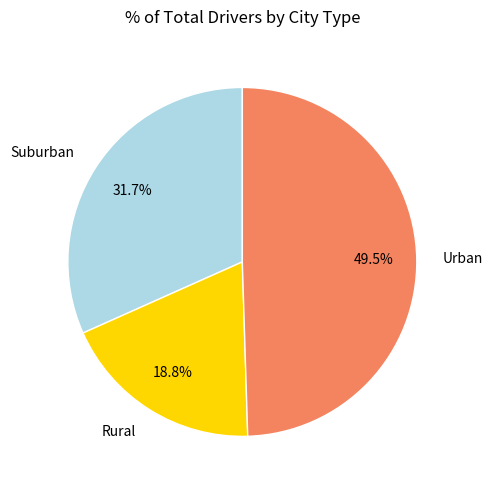

What is the ratio of the value at Rural to the value at Suburban?

0.6